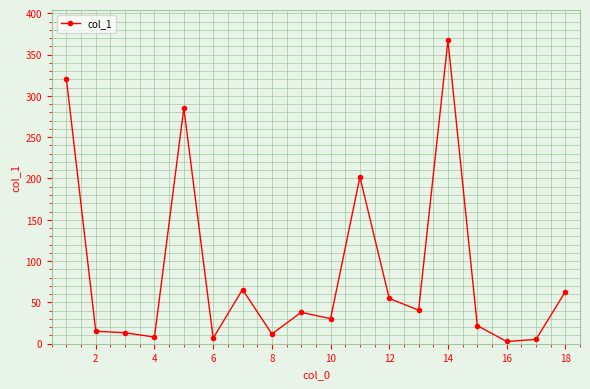

What is the value of the 14th point from the left?

367.2